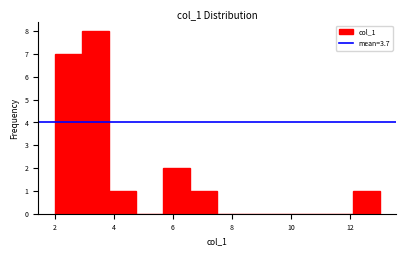

Reading left to right, list every bar in this chart as the range it spans on the x-axis followed by its height. Neither the bar edges nor the heights are printed on the chart, so give them approximately, as read against the axes.

2.0 to 3.0: 7
3.0 to 3.8: 8
3.8 to 4.8: 1
4.8 to 5.6: 0
5.6 to 6.6: 2
6.6 to 7.6: 1
7.6 to 8.4: 0
8.4 to 9.4: 0
9.4 to 10.2: 0
10.2 to 11.2: 0
11.2 to 12.0: 0
12.0 to 13.0: 1